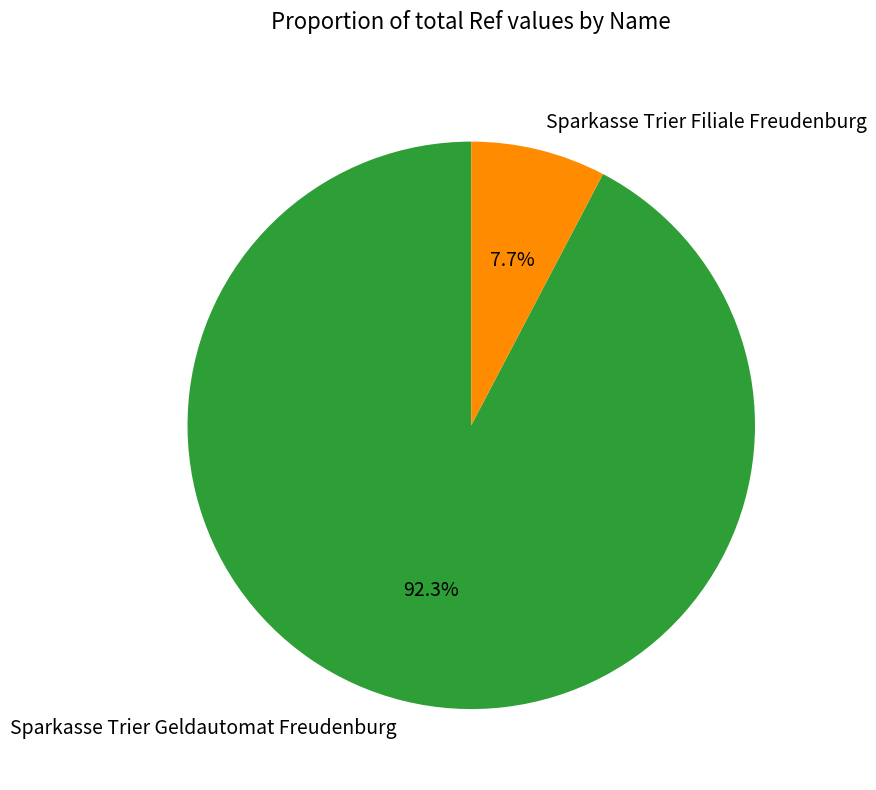

What is the largest slice in the pie chart?

Sparkasse Trier Geldautomat Freudenburg